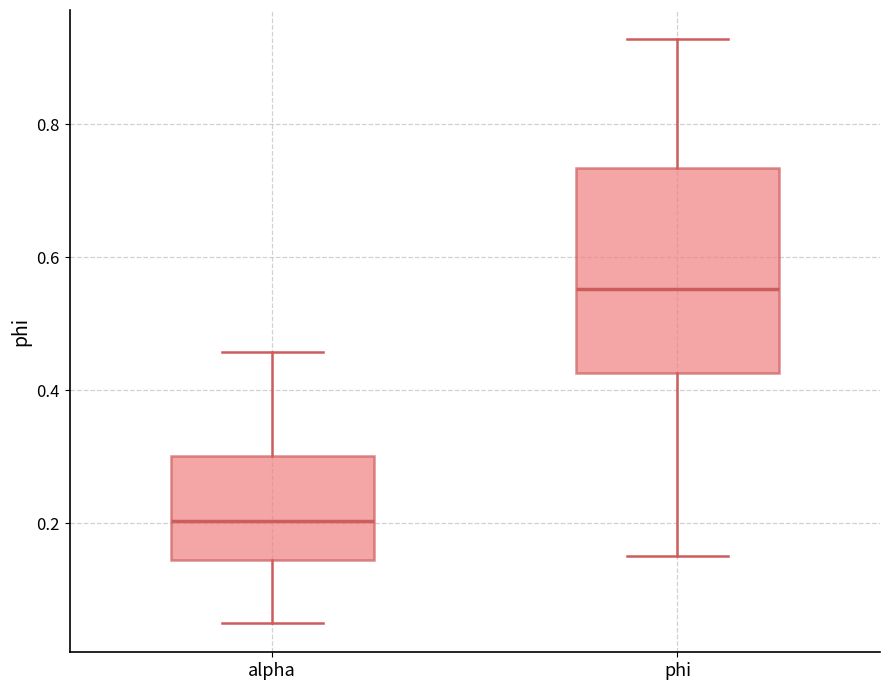

Reading left to right, transcribe this box plot: for each box, give where its median line is, the range the box spans, and where its two whiskers end, as read against the y-axis. The values are not printed on the chart, so give them approximately, as read against the axis.

alpha: median 0.20, box 0.14 to 0.30, whiskers 0.06 to 0.46
phi: median 0.56, box 0.42 to 0.74, whiskers 0.16 to 0.92